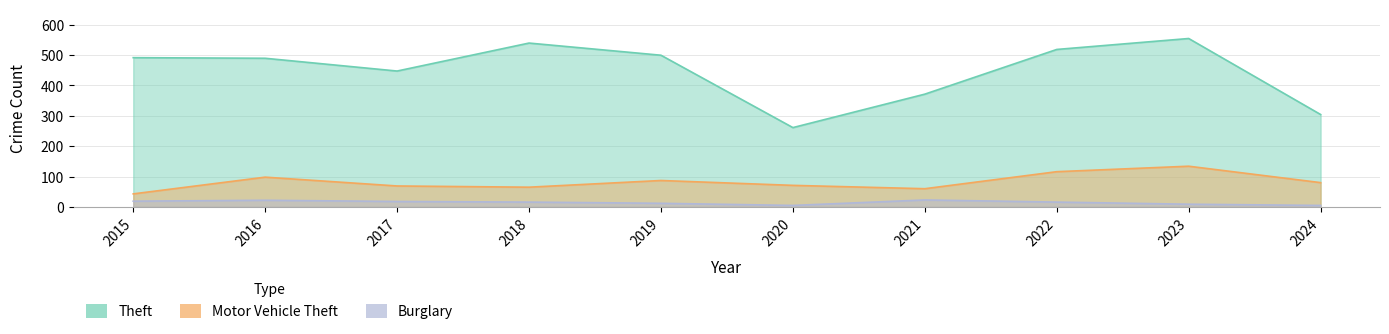

What is the value of the Burglary point at the 8th from the left?

16